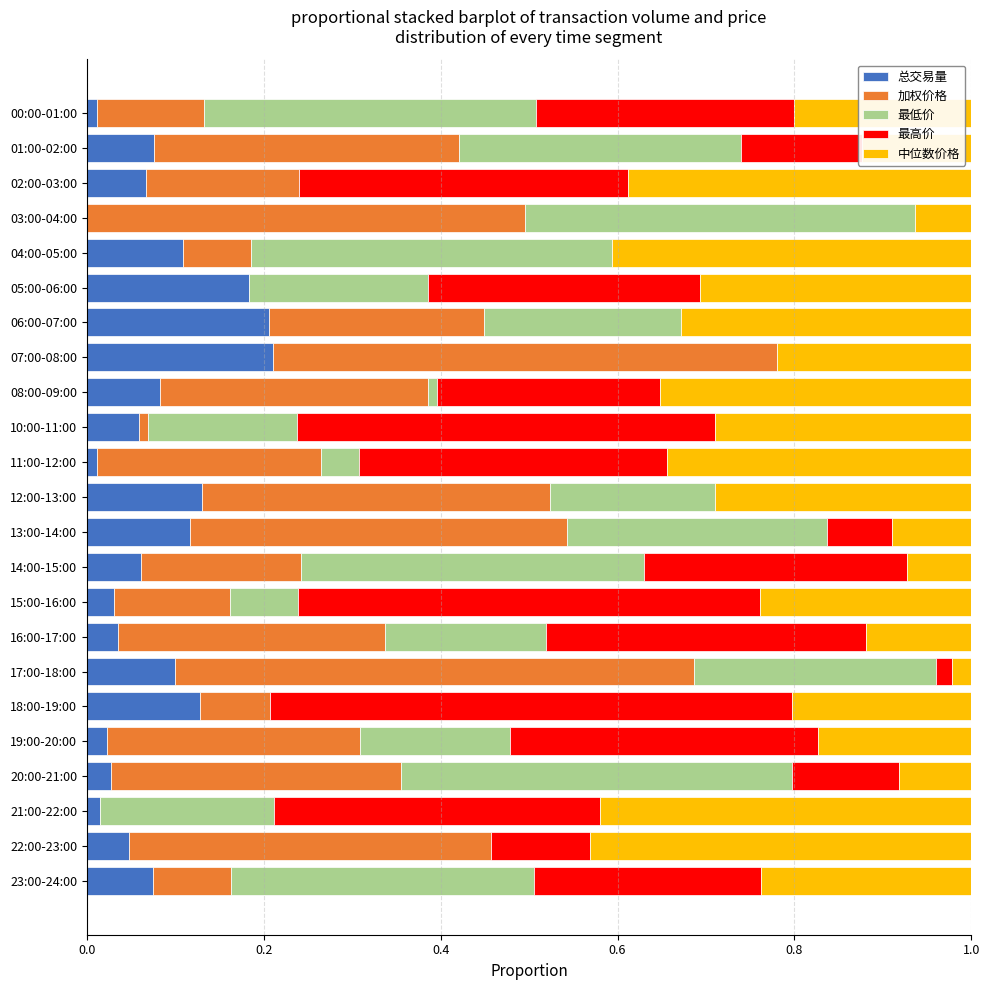

The value of 总交易量 at 06:00-07:00 is 0.3. True or false?

False